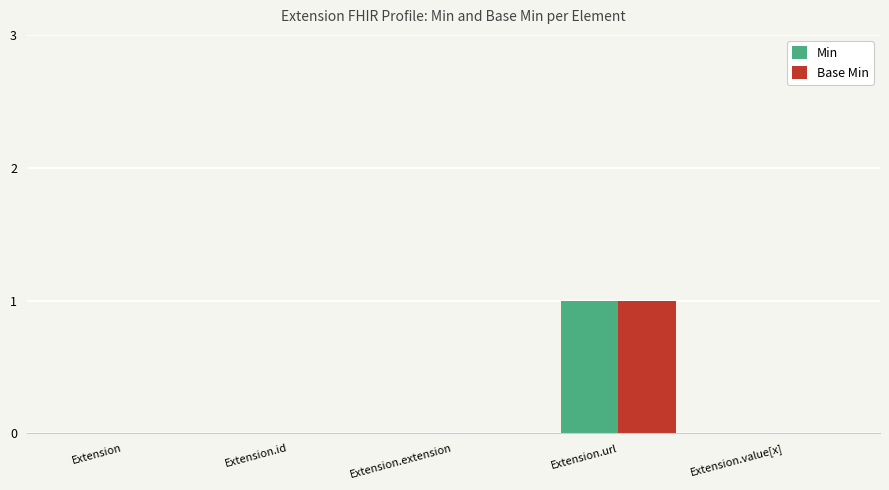

Which label corresponds to the largest value in the chart?

Extension.url